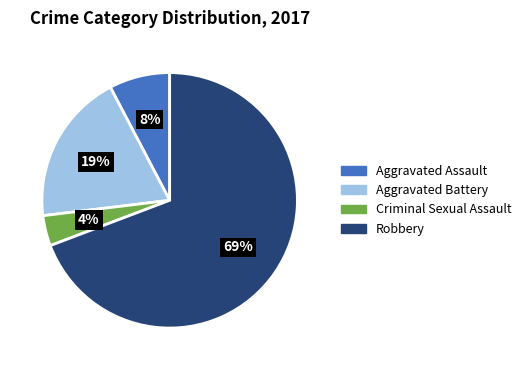

What is the largest slice in the pie chart?

Robbery